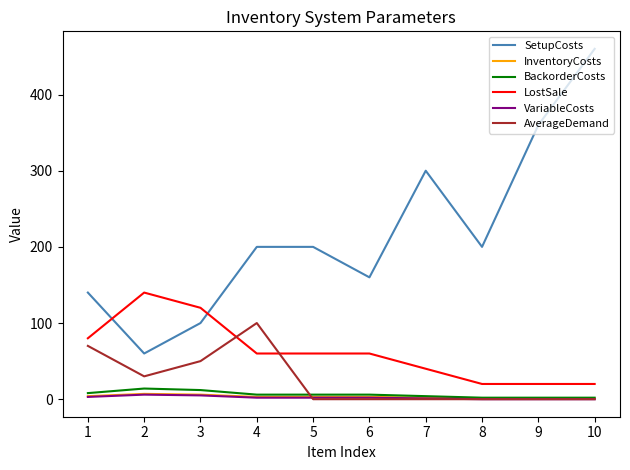

True or false: LostSale has a value of 100 at 5.

False